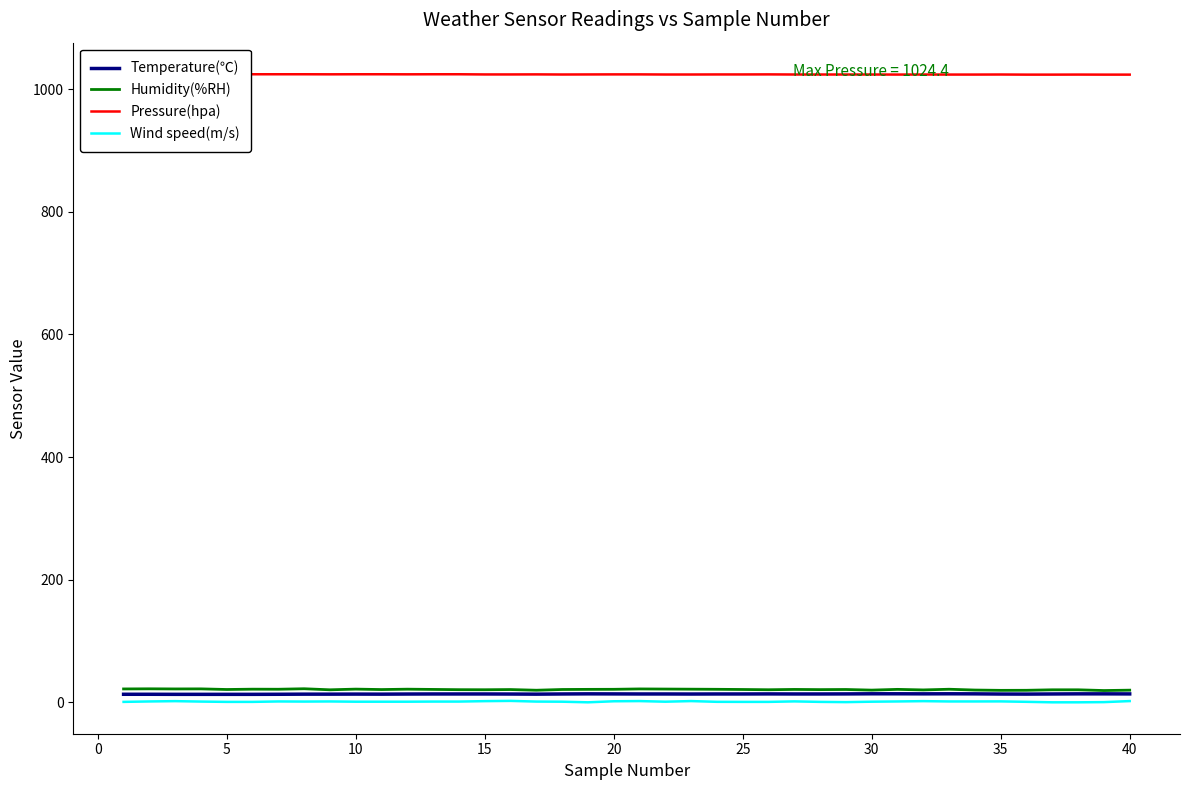

How many interior local peaks does the Wind speed(m/s) series have?

9